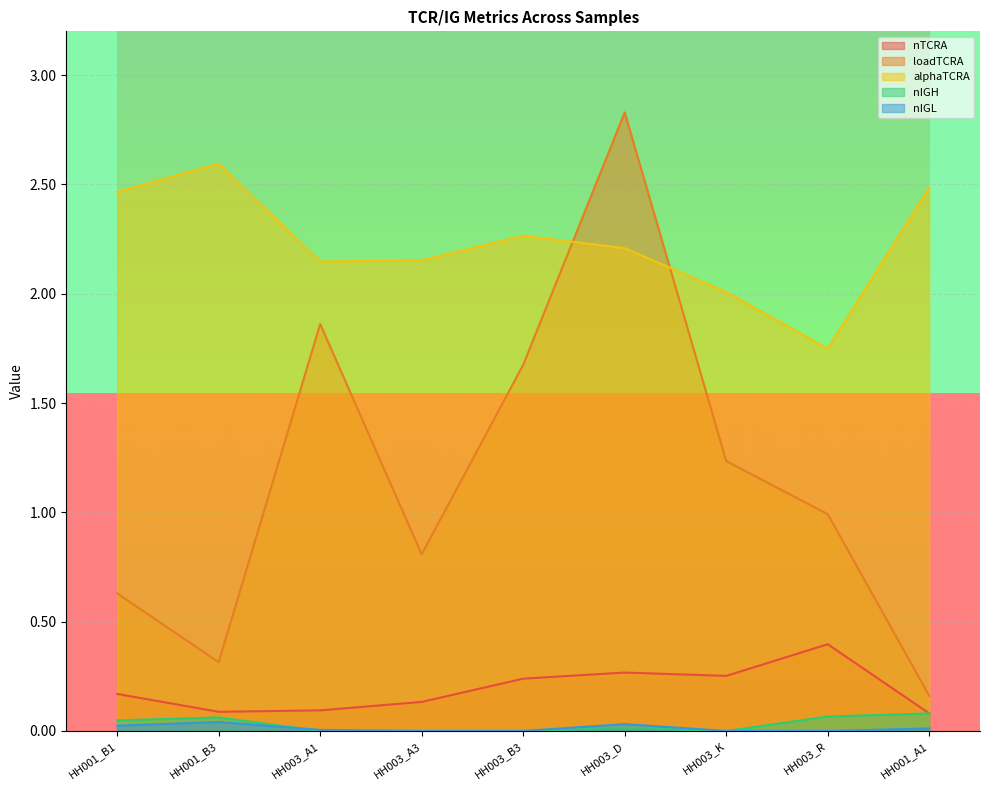

The nIGH series shows 0.0 at HH003_D. True or false?

True